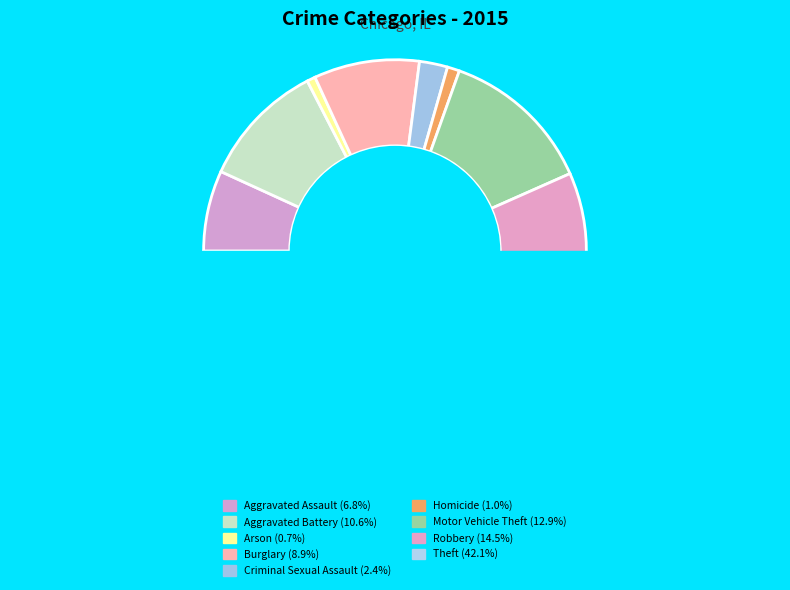

What percentage is the Criminal Sexual Assault slice, to the nearest percent?

2%